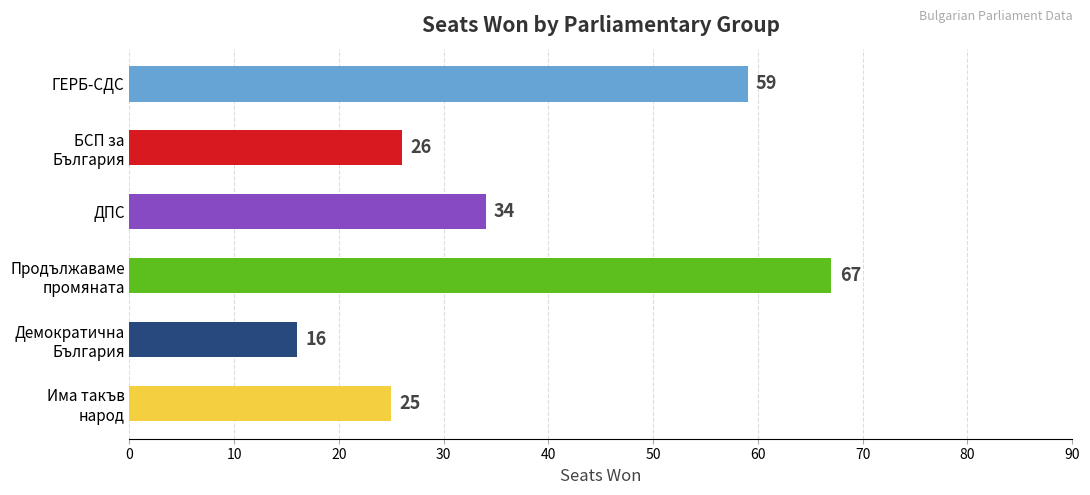

What is the sum of all values?

227